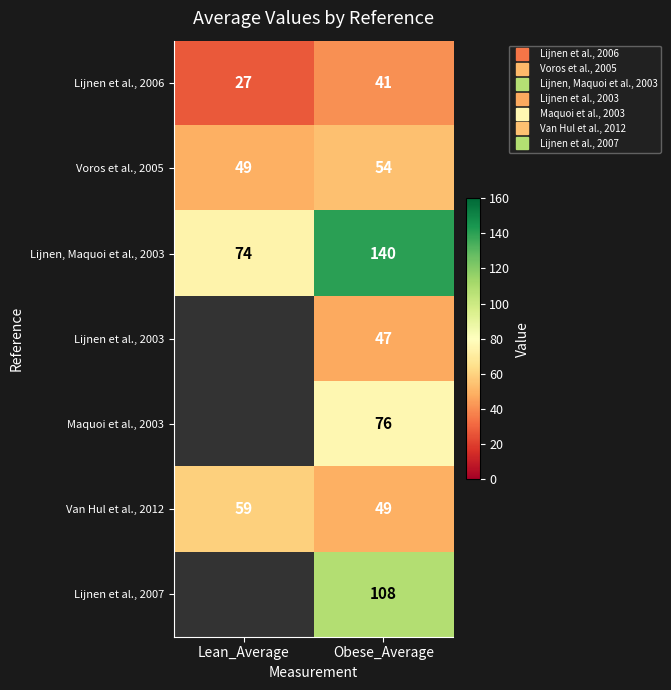

Is the value of Lijnen et al., 2006 at Obese_Average greater than the value of Maquoi et al., 2003 at Obese_Average?

No